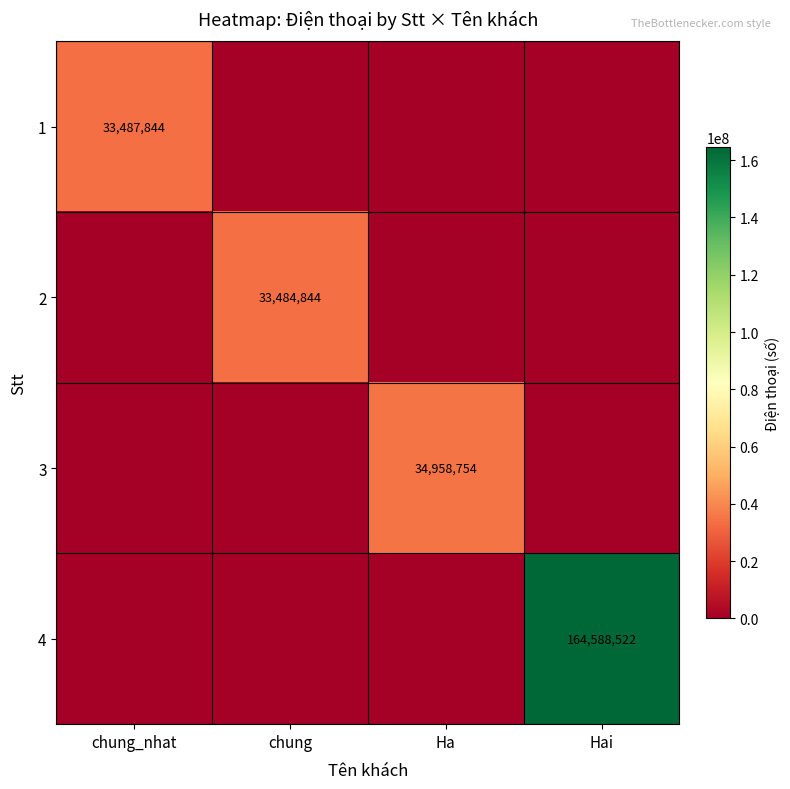

True or false: 1 has a value of 33487844 at chung_nhat.

True